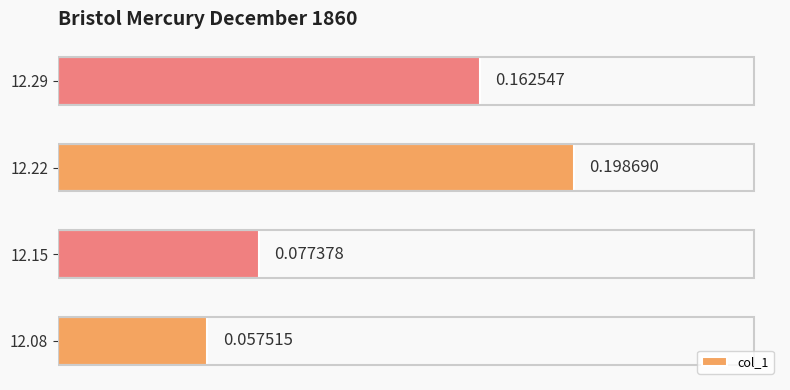

What is the sum of all values?

0.5